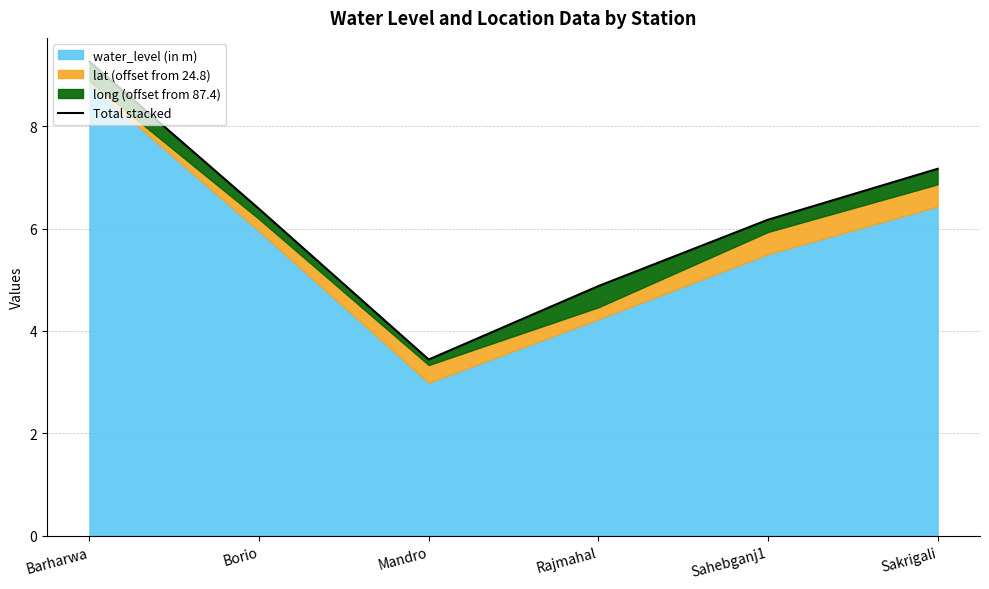

The value at Rajmahal is 7.8. True or false?

False